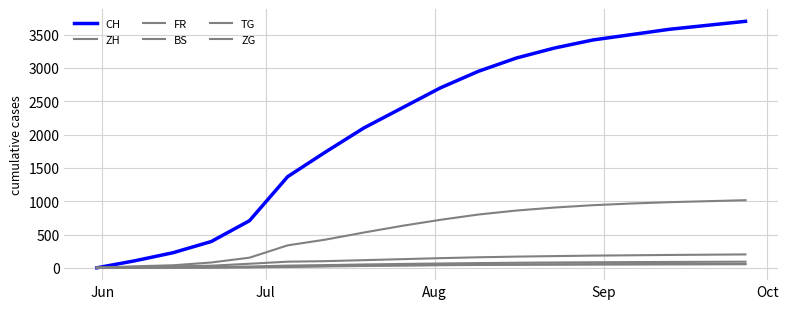

How many lines are shown in the chart?

6